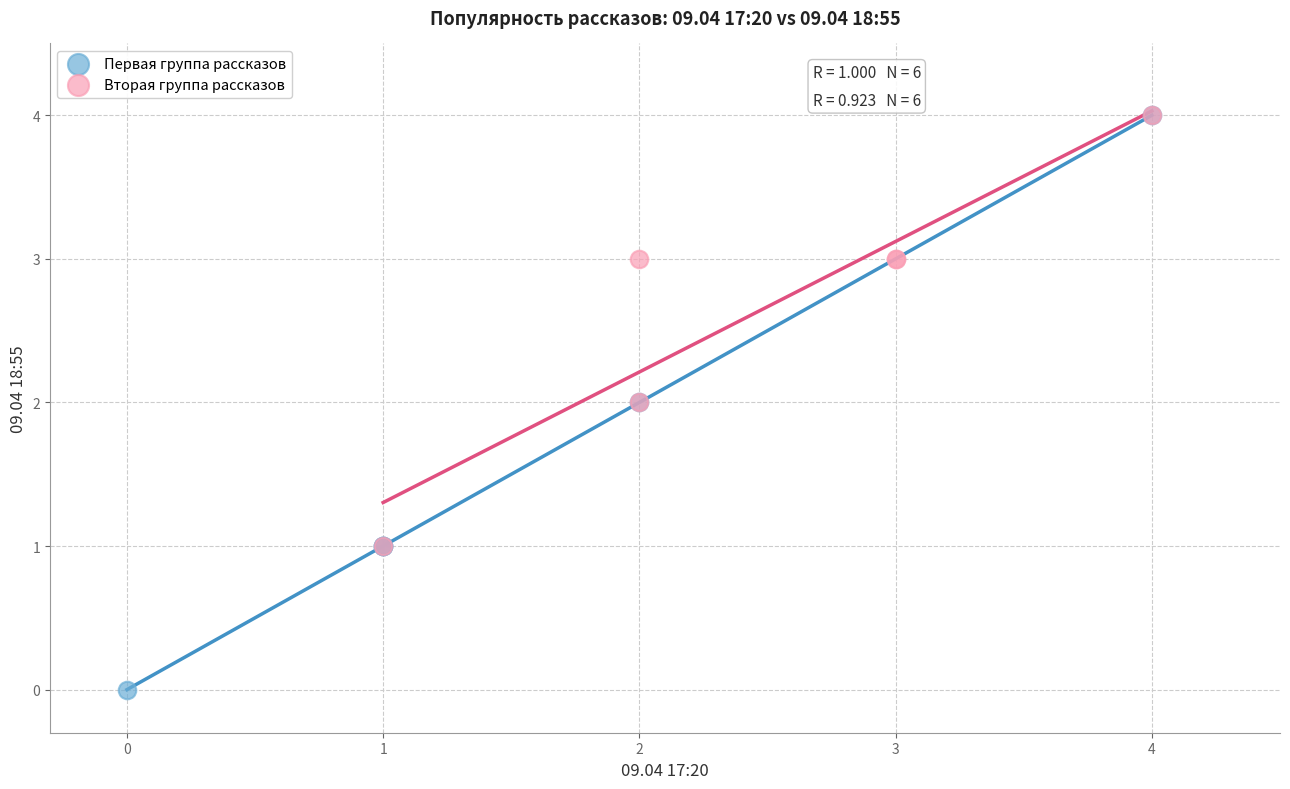

Which series has the widest spread of Y values?

Первая группа рассказов